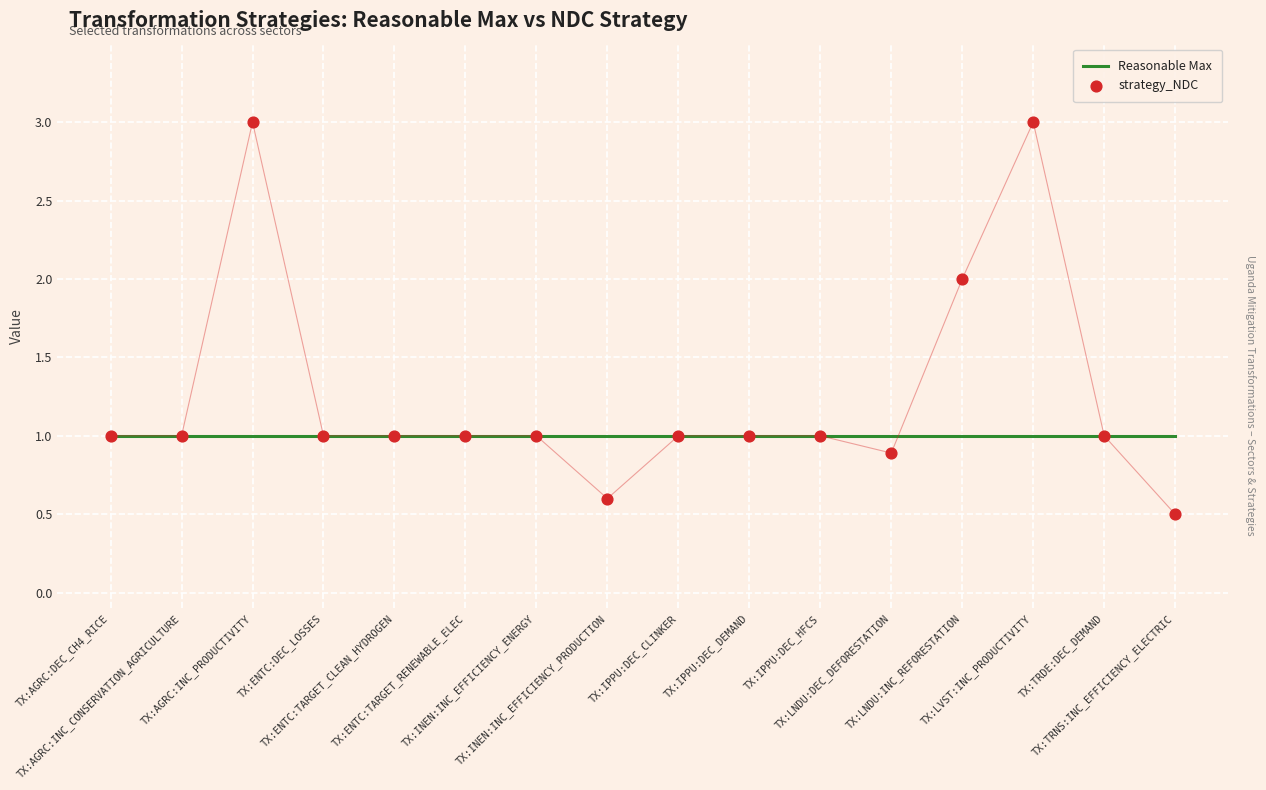

What are all the series names shown in the legend?

Reasonable Max, strategy_NDC